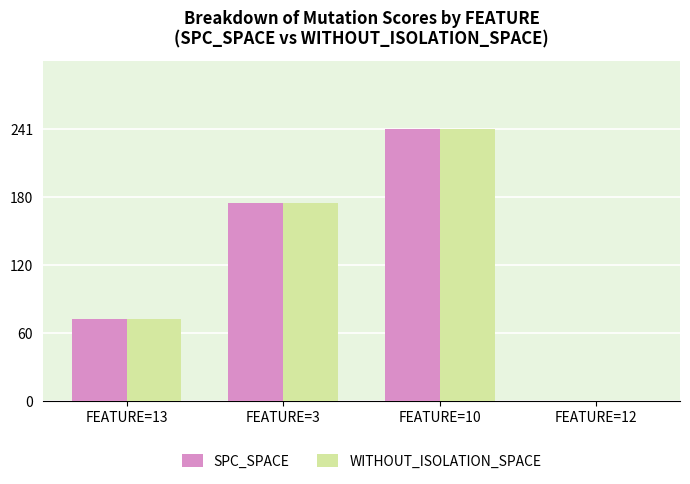

How many groups of bars are there?

4